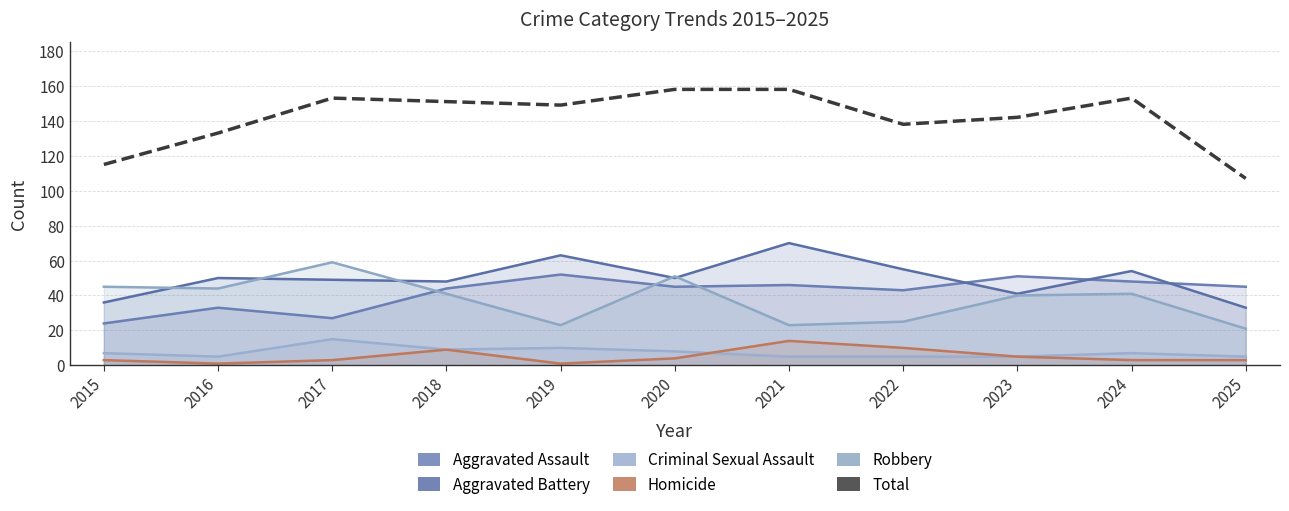

What is the difference between the second highest and minimum values in the Total series?

51